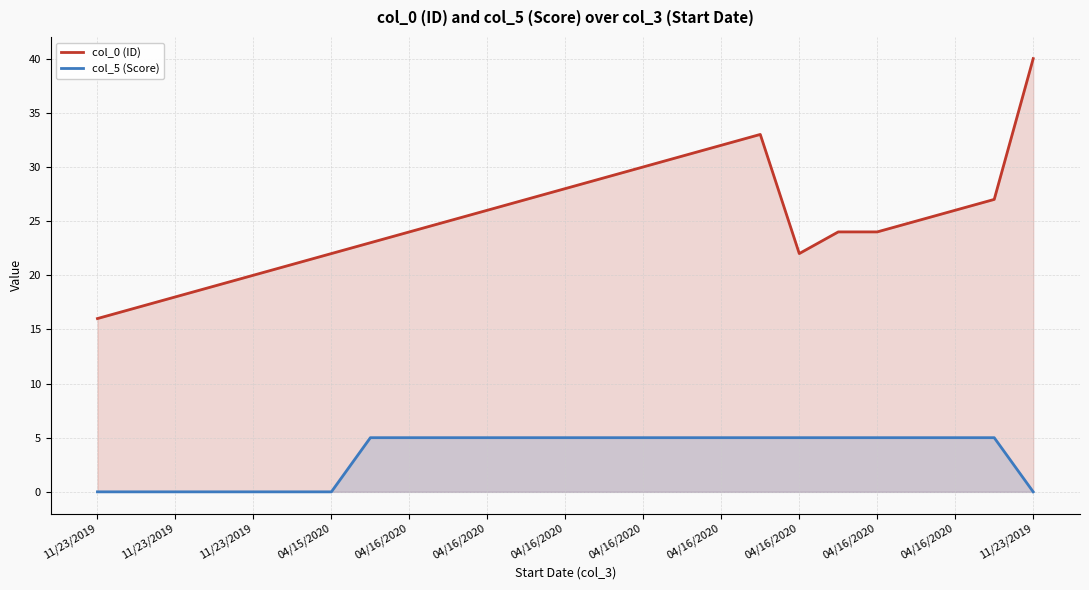

True or false: col_5 (Score) has more than 1 points higher than both neighbors.

False